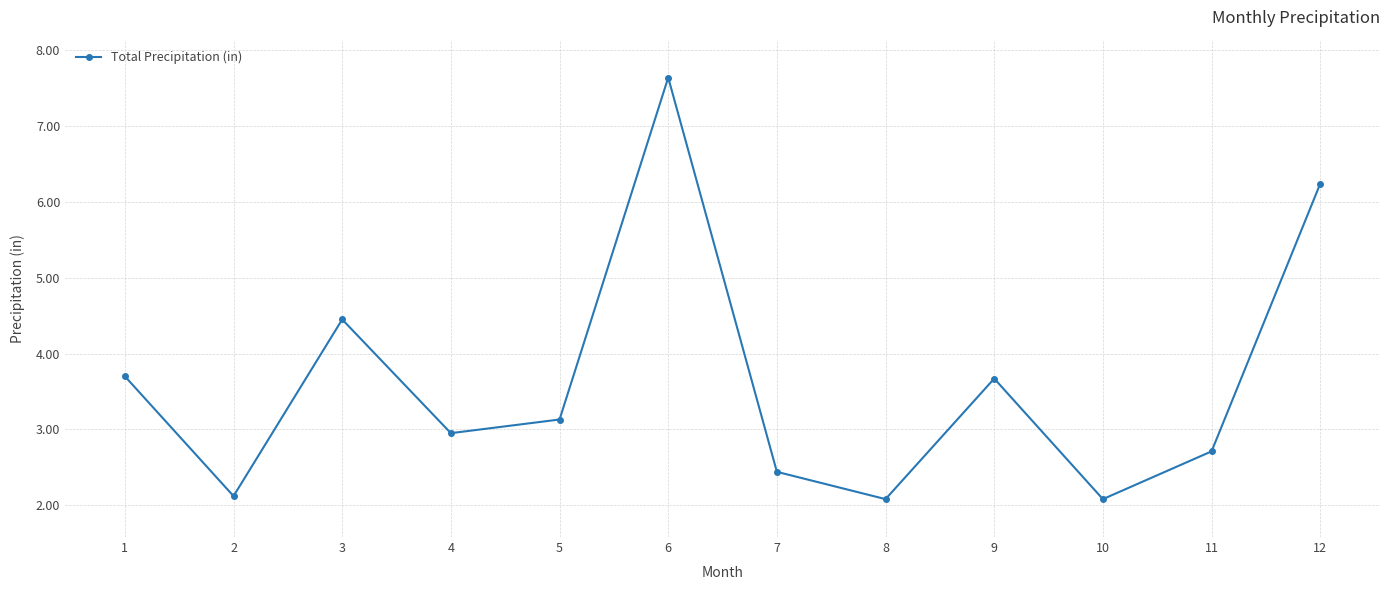

What is the maximum value shown in the chart?

7.6